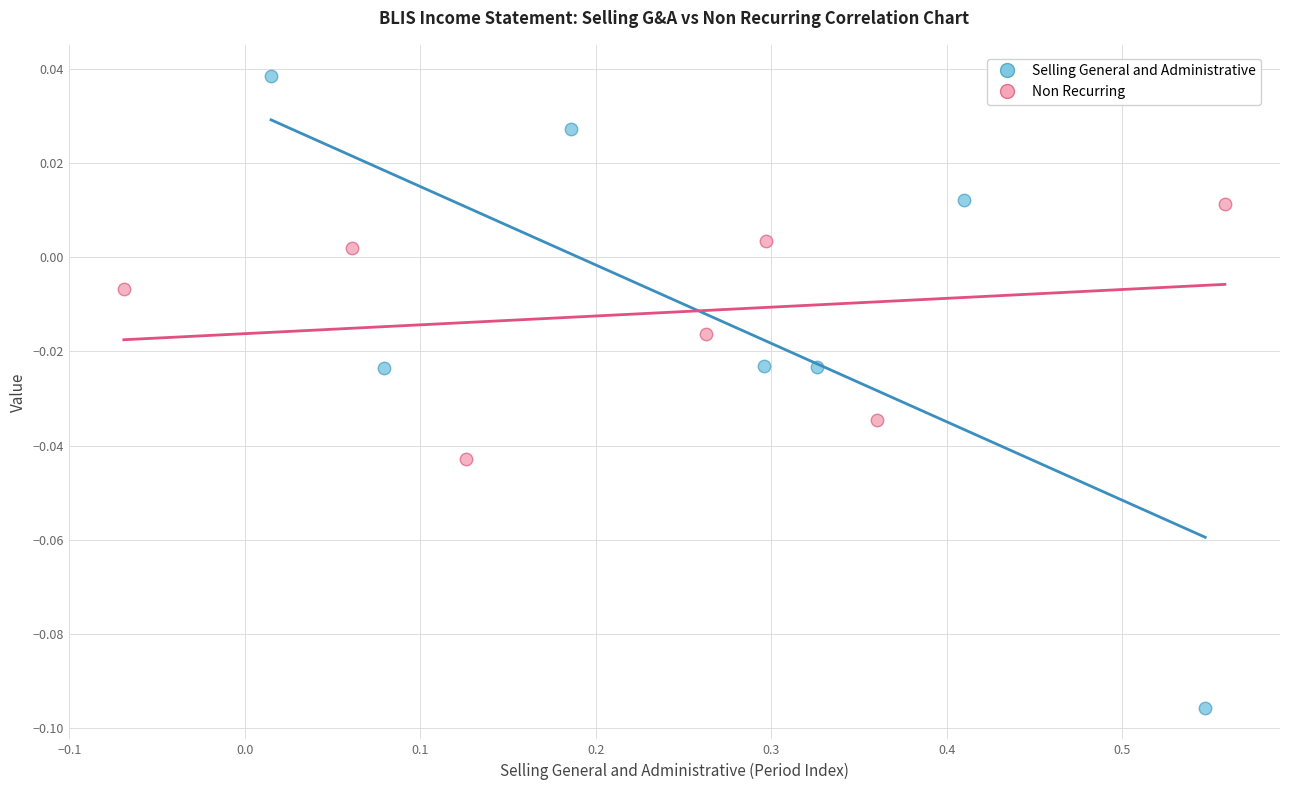

Which series contains the lowest Y value?

Selling General and Administrative